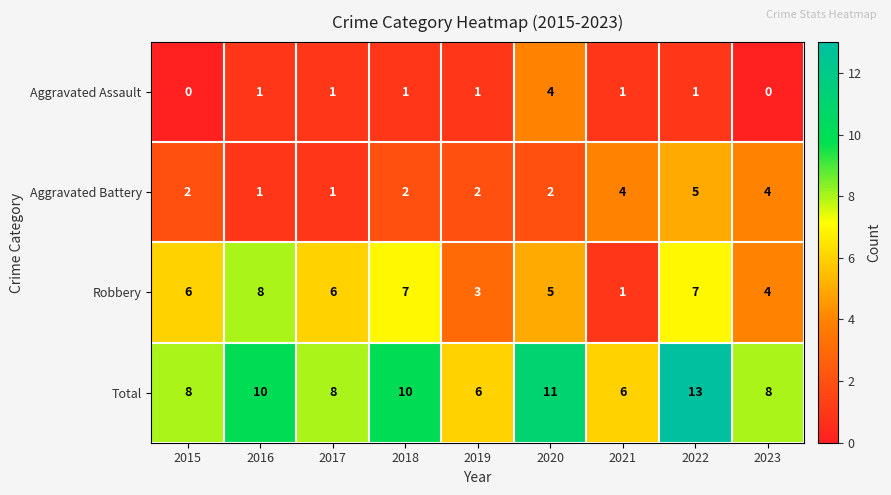

At how many categories does at least one series exceed 12?

1